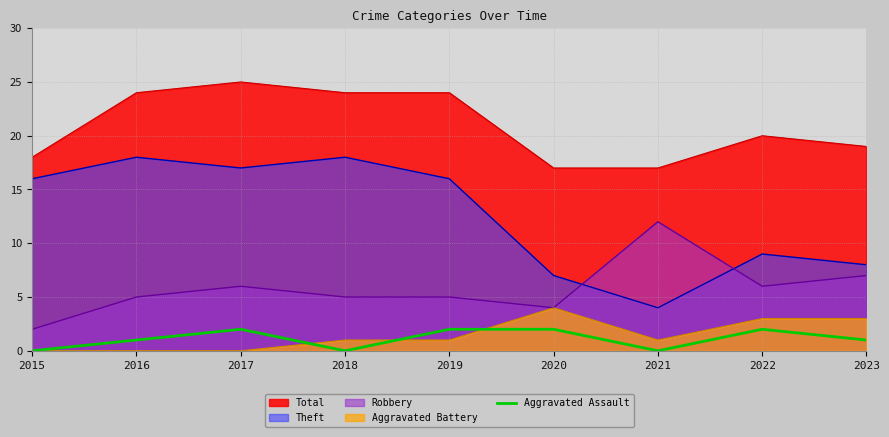

Where is the first local maximum?

2017